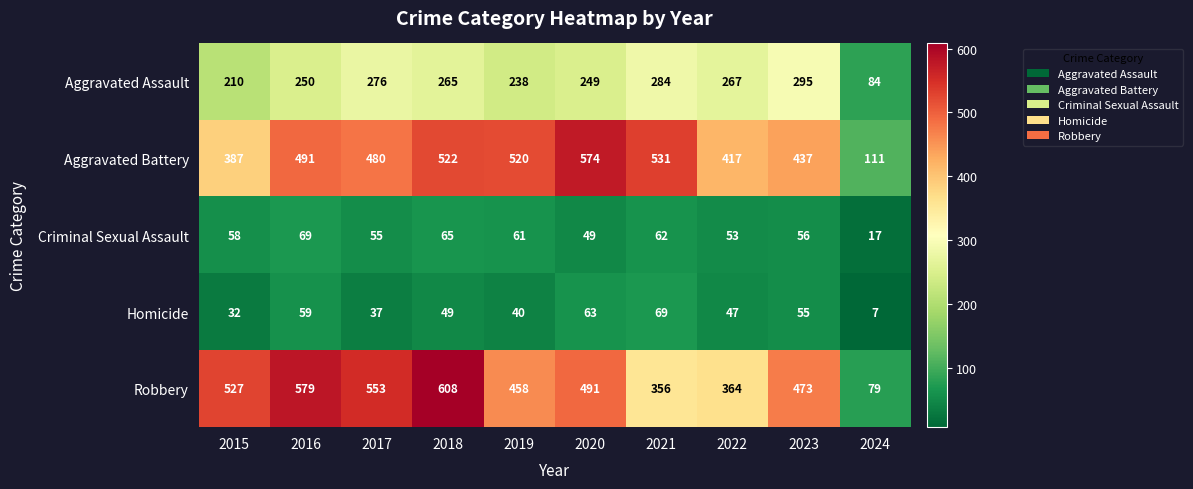

What is the sum of the Aggravated Assault values at 2018 and 2017?

541